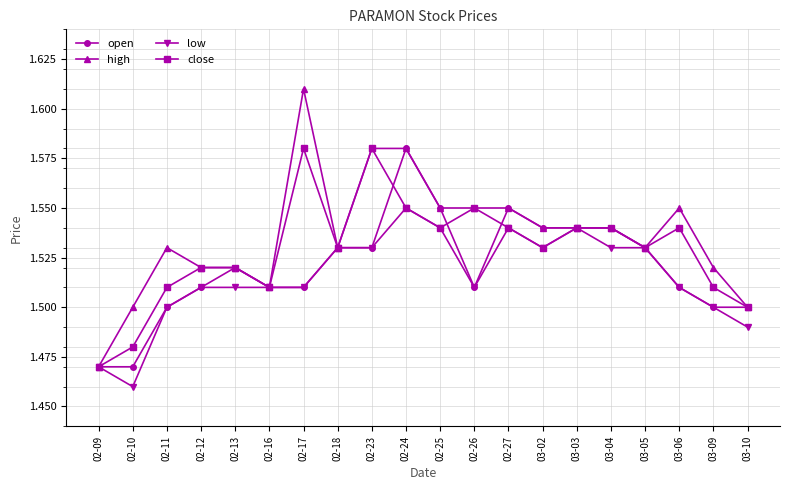

The open series shows 1.5 at 02-09. True or false?

True